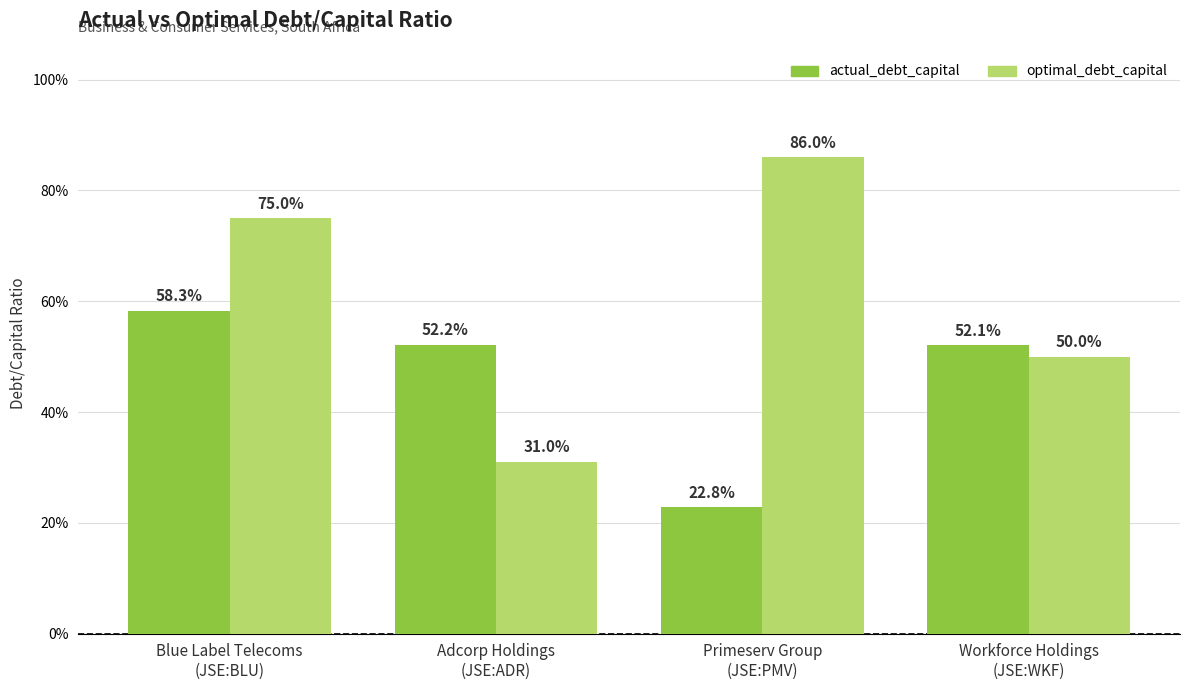

What position from the left is Primeserv Group
(JSE:PMV)?

3